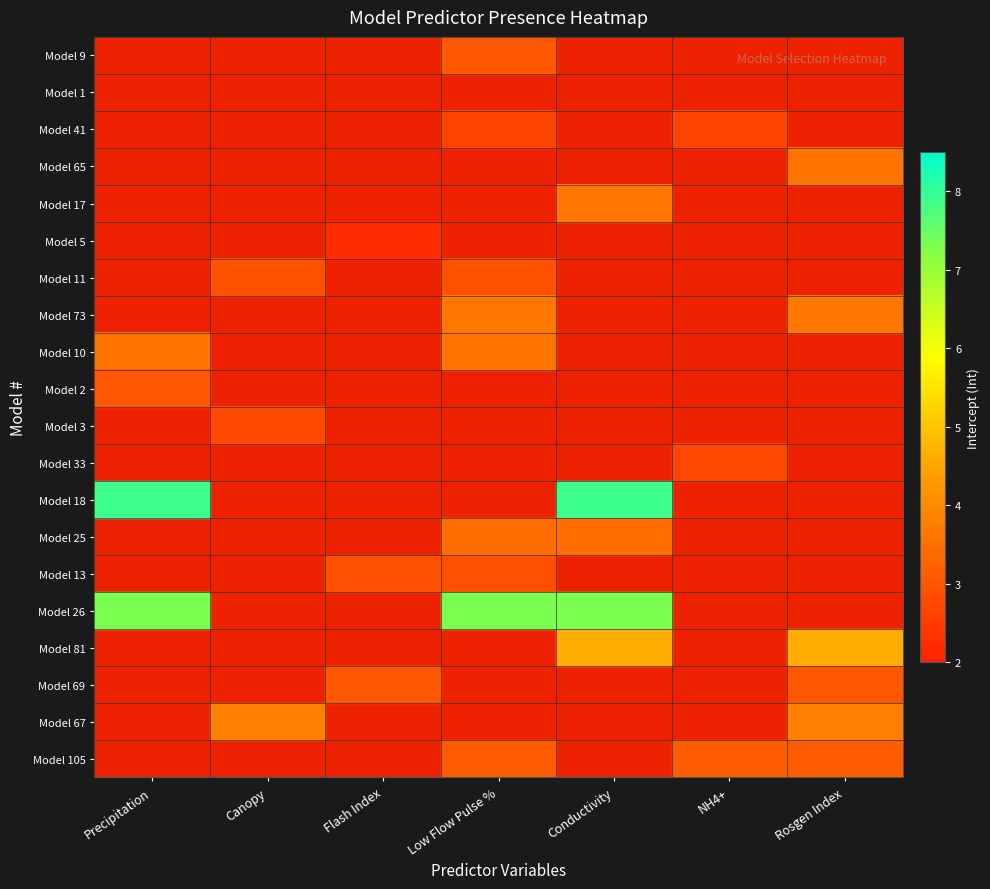

Between Conductivity and Flash Index, which is larger?

Flash Index